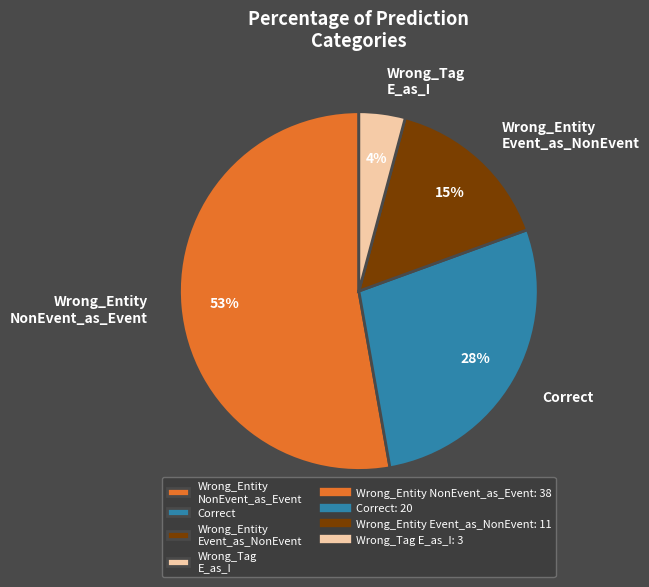

Between Wrong_Entity NonEvent_as_Event and Wrong_Entity Event_as_NonEvent, which is larger?

Wrong_Entity NonEvent_as_Event